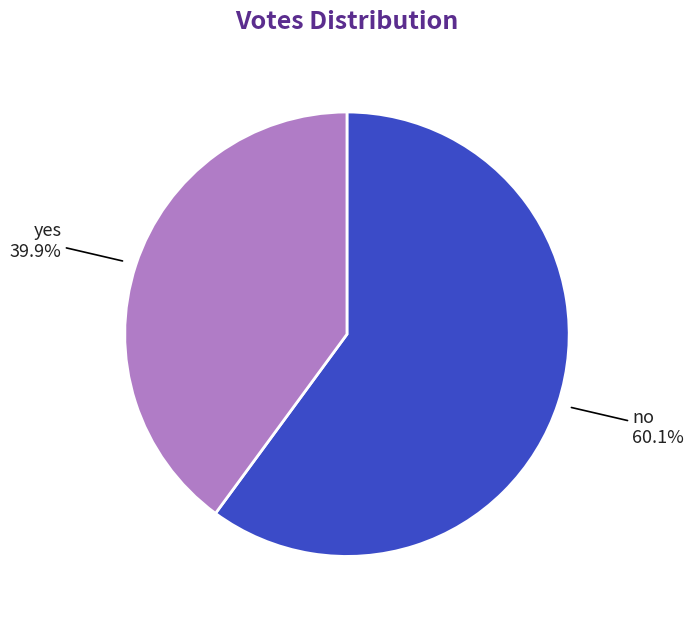

How many segments does this pie chart have?

2